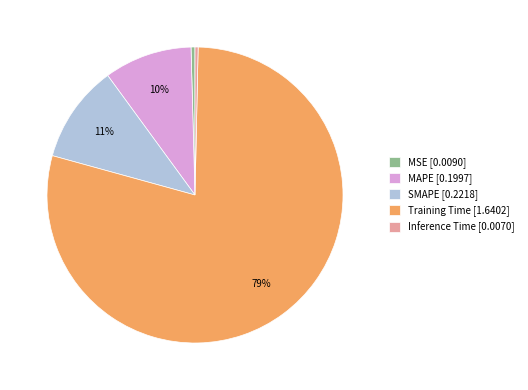

To the nearest percent, what is the difference between the largest and smallest slice percentages?

79%